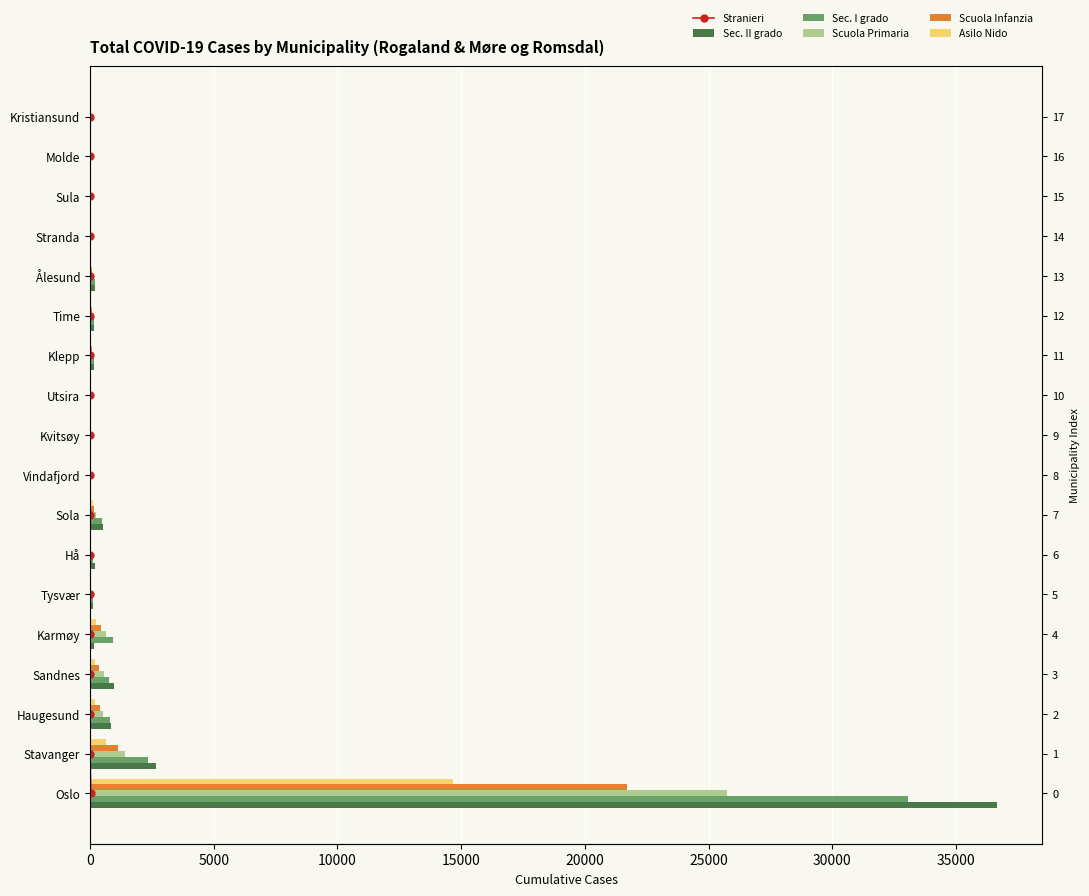

Is the value of Scuola Primaria at Sandnes greater than the value of Scuola Infanzia at Time?

Yes